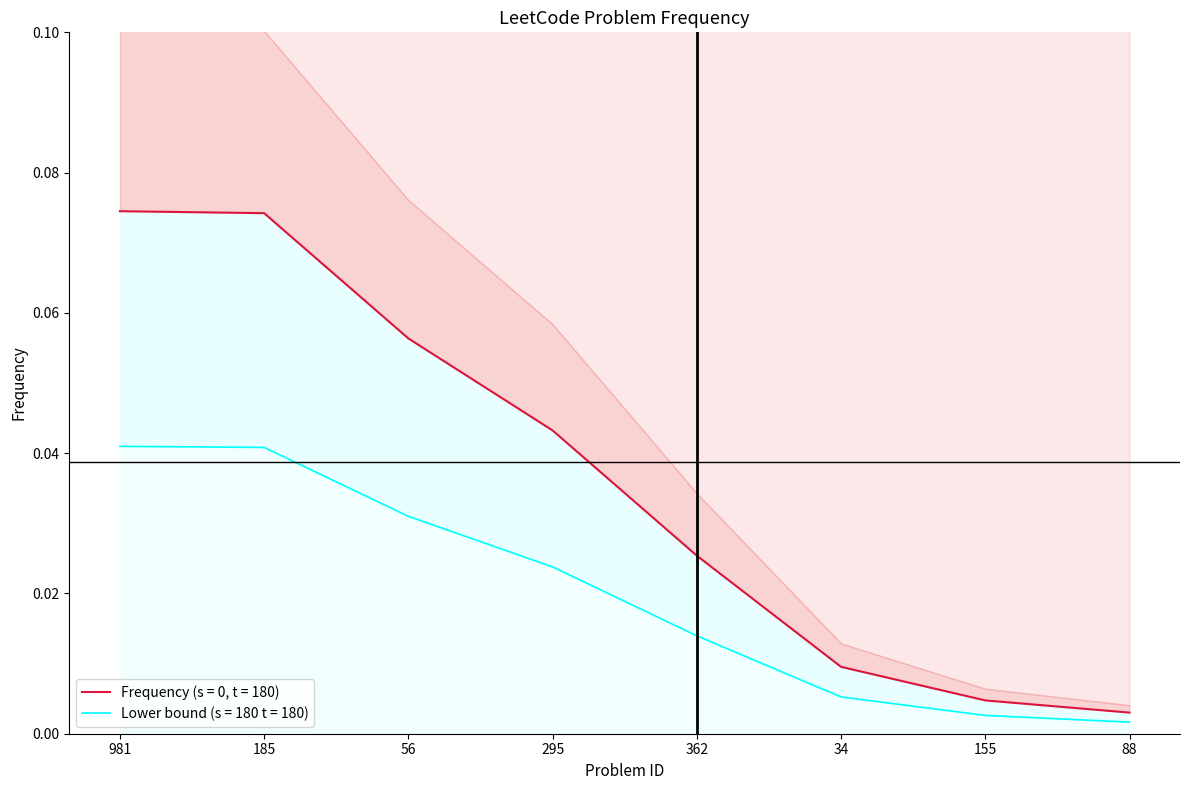

Which category has the highest value across all series?

981